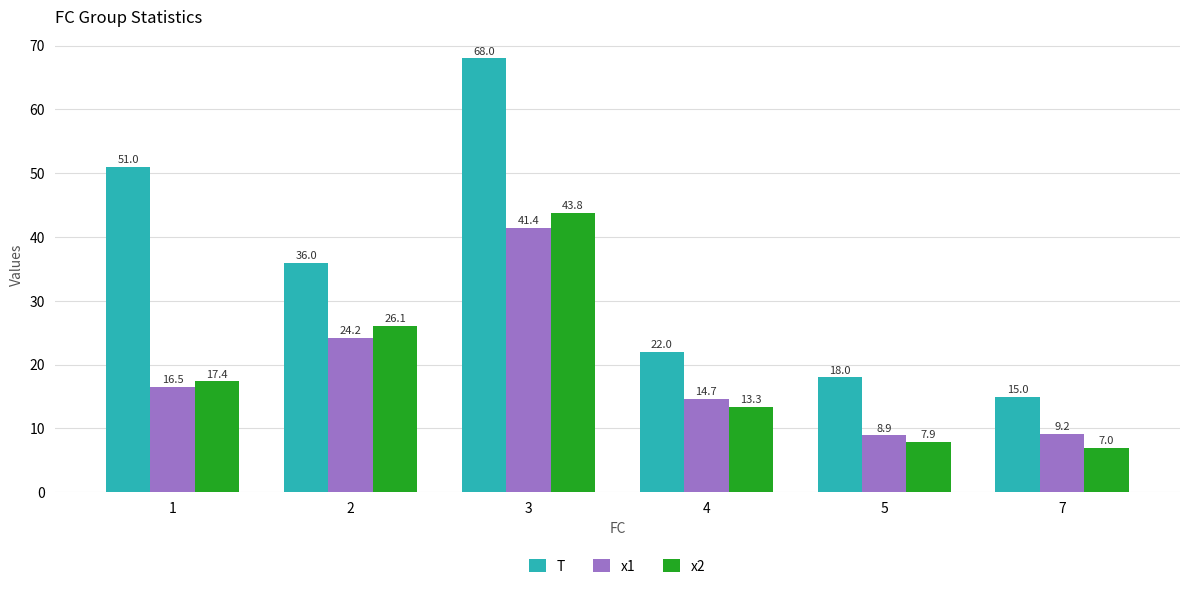

What is the value of the T bar at the 5th from the left?

18.0